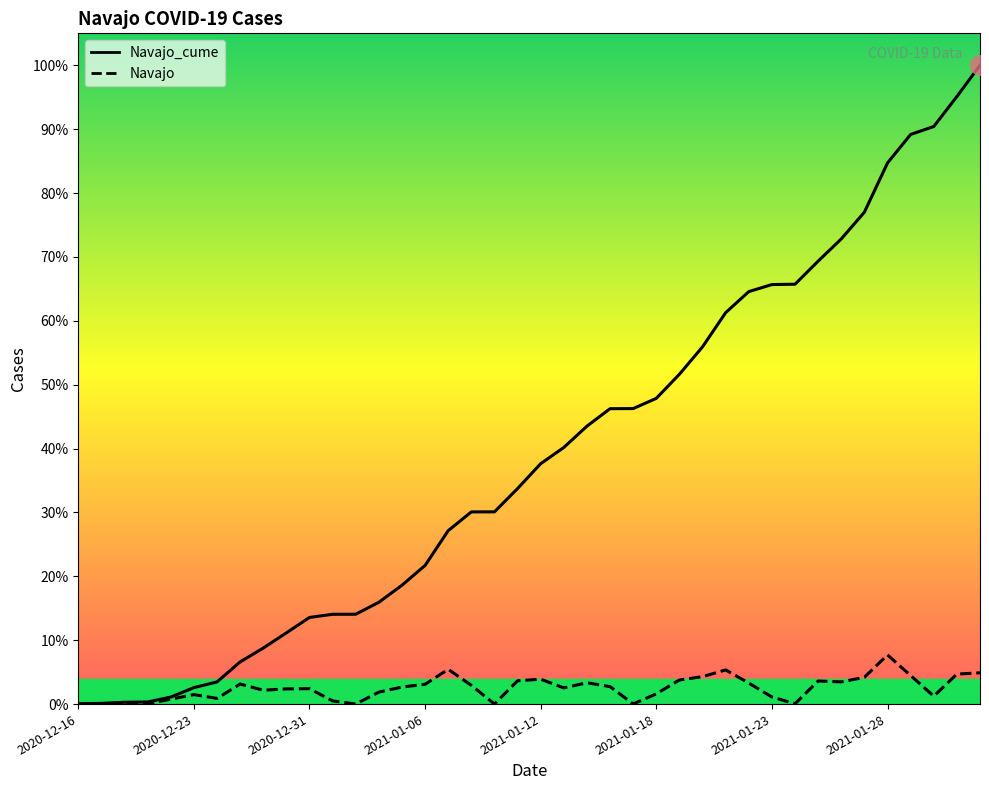

Does the chart have visible grid lines?

No